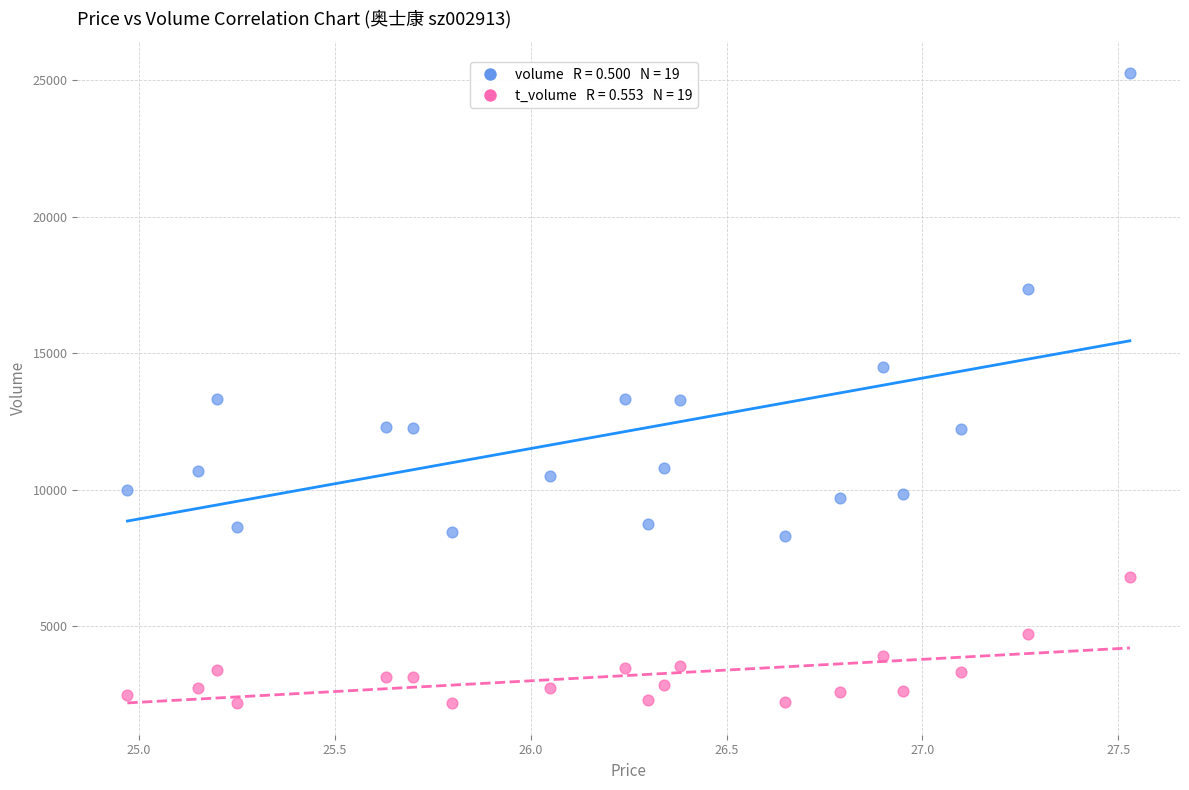

Across all data points, what is the range of Y values (max minus min)?

23073